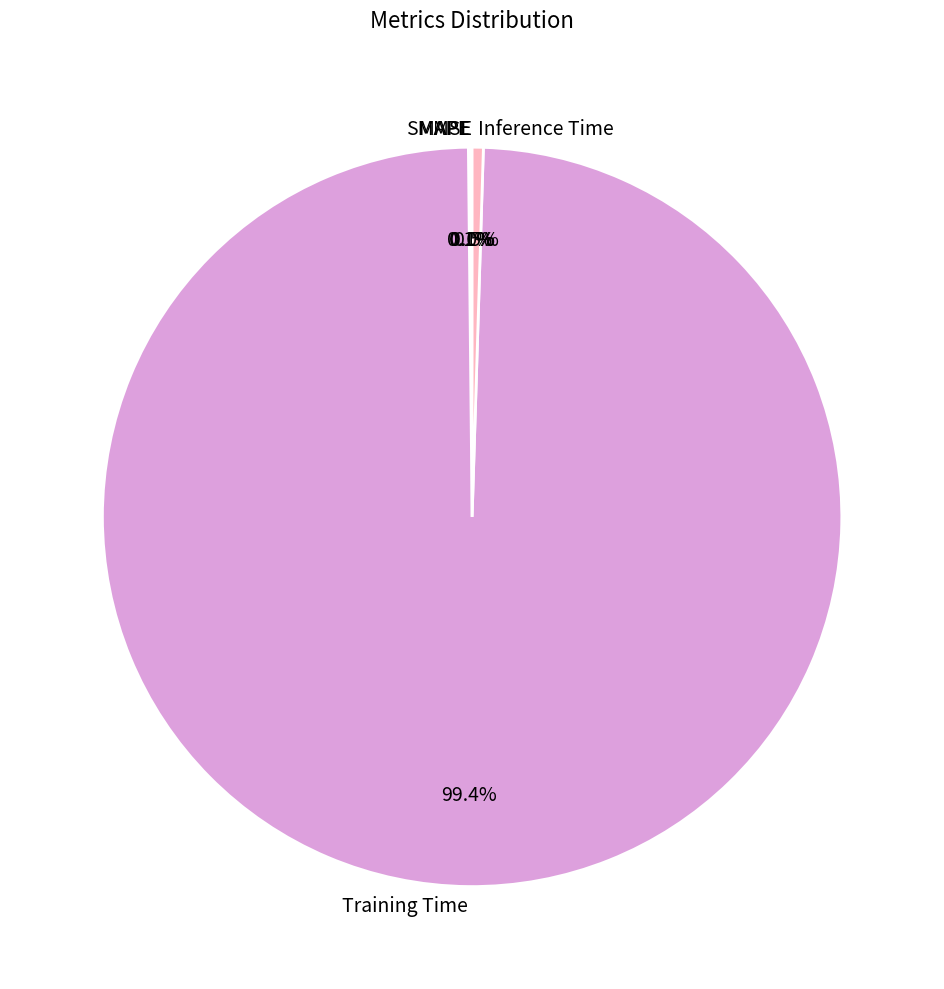

Which category has the biggest portion of the pie?

Training Time